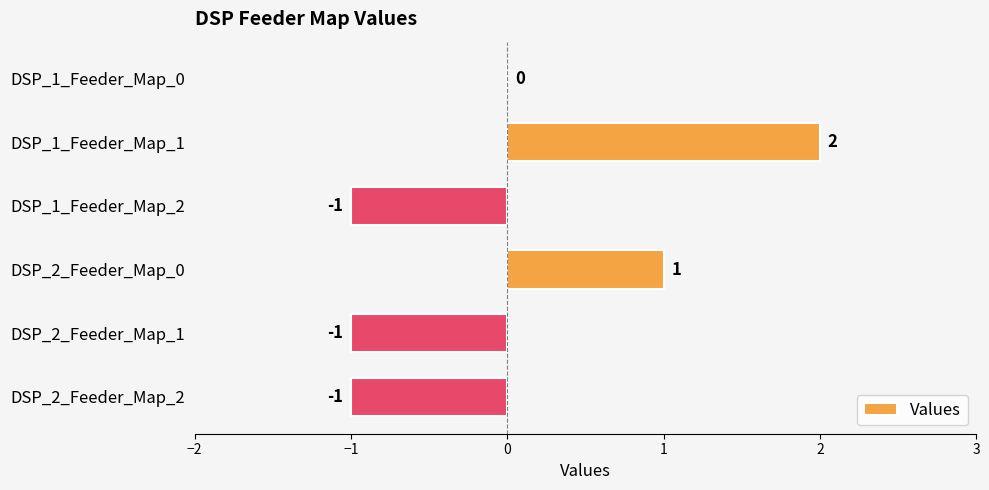

Reading bottom to top, transcribe all the data shown in this chart.

DSP_2_Feeder_Map_2=-1	DSP_2_Feeder_Map_1=-1	DSP_2_Feeder_Map_0=1	DSP_1_Feeder_Map_2=-1	DSP_1_Feeder_Map_1=2	DSP_1_Feeder_Map_0=0